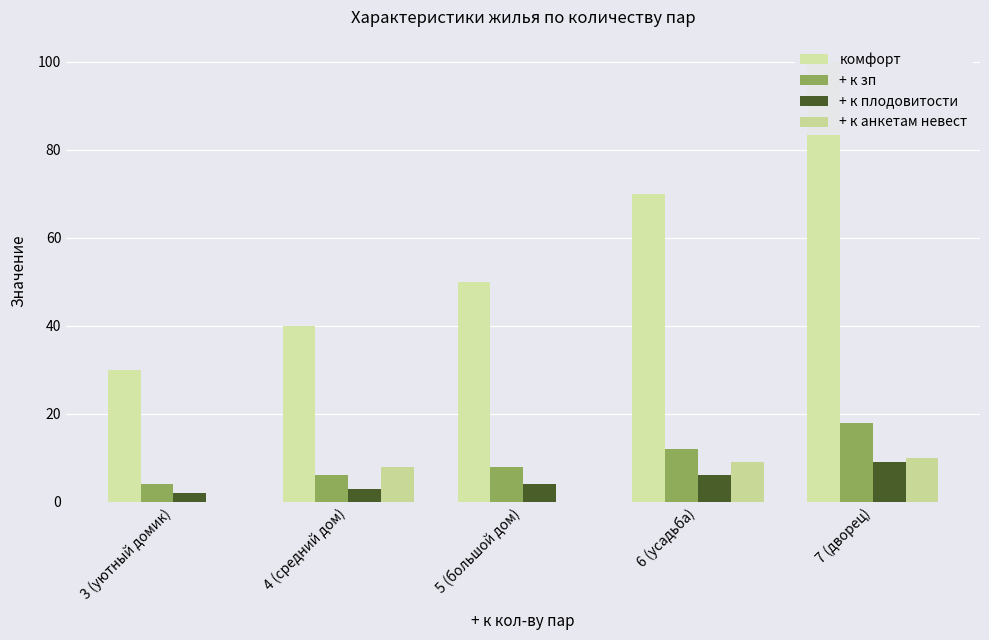

At which category is the sum across all series the highest?

7 (дворец)